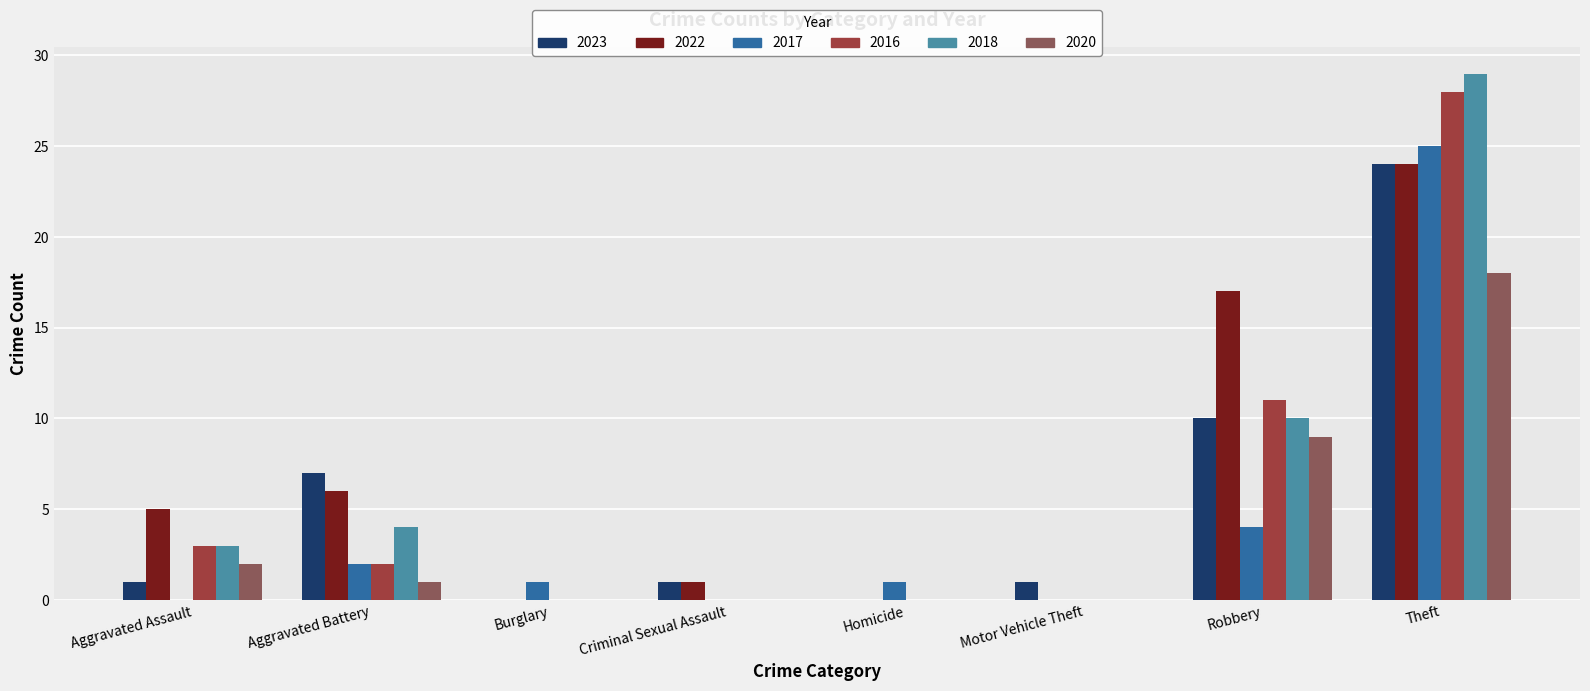

At which category is the sum across all series the highest?

Theft